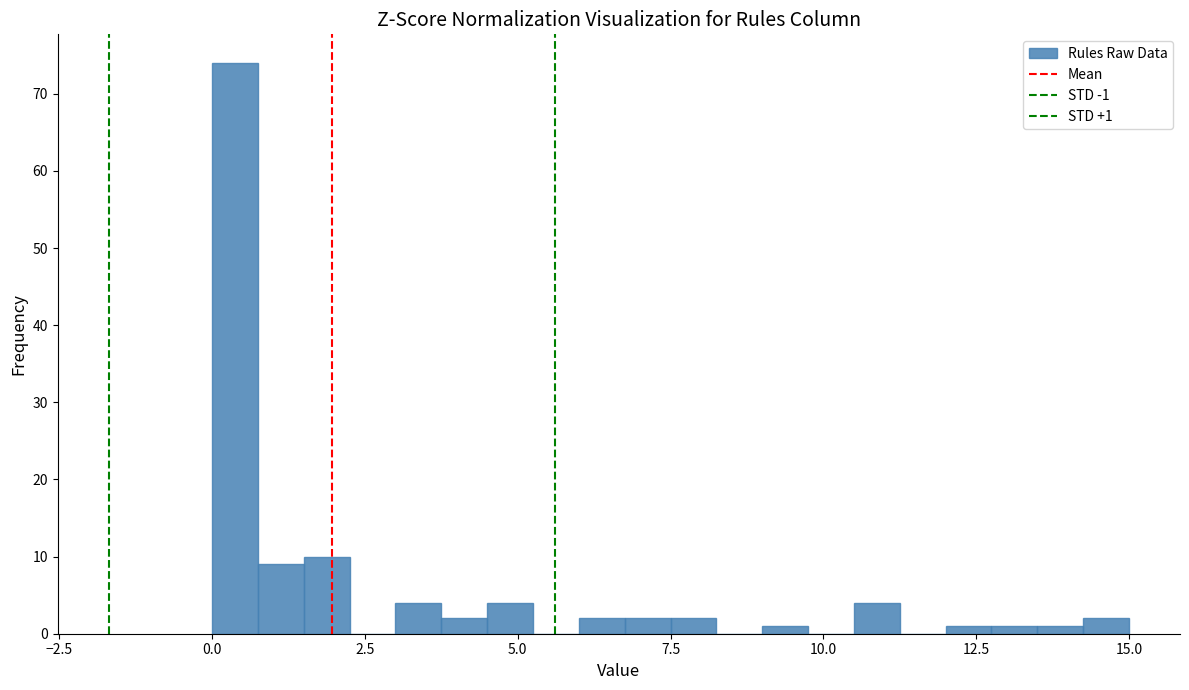

Around what value on the x-axis is the tallest bar? Give the approximate position of its centre, as read against the axis.

0.5